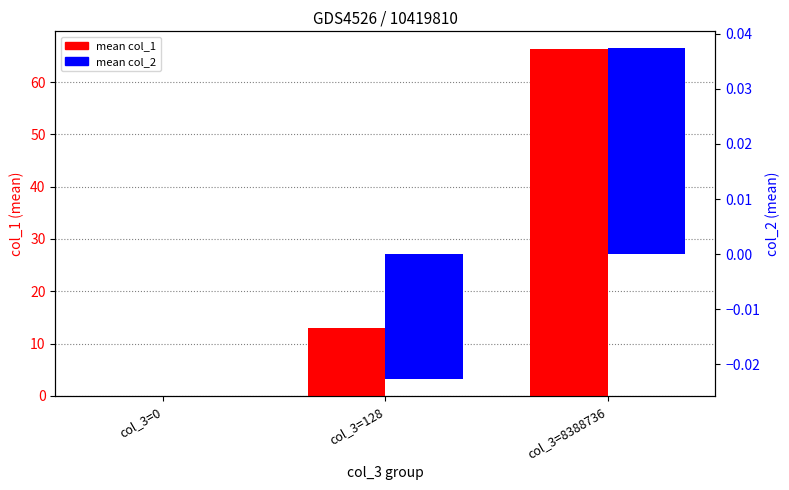

At which label does mean col_2 first exceed 0?

col_3=8388736